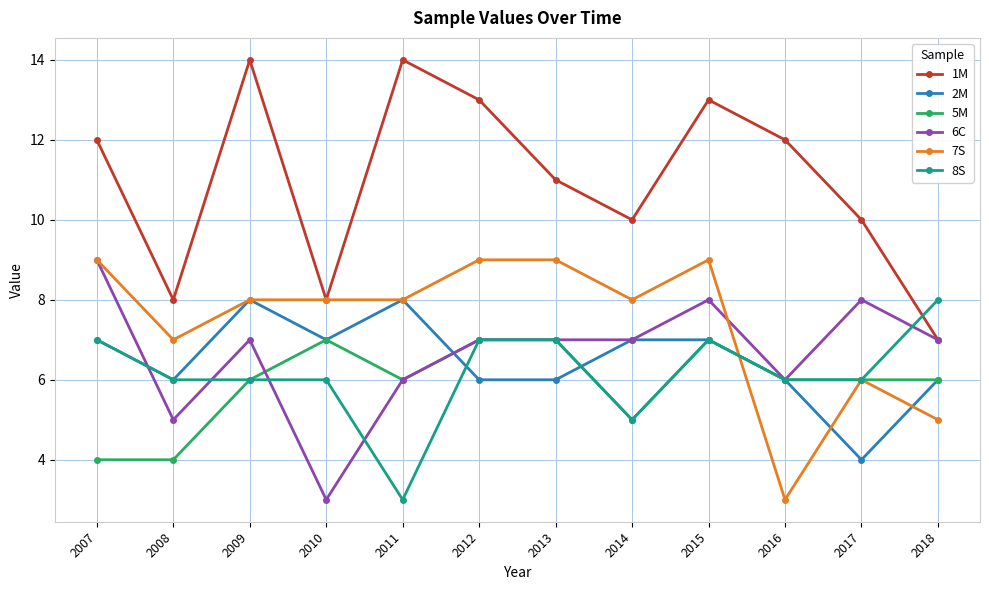

Reading right to left, transcribe all the data shown in this chart.

1M: 2018=7	2017=10	2016=12	2015=13	2014=10	2013=11	2012=13	2011=14	2010=8	2009=14	2008=8	2007=12
2M: 2018=6	2017=4	2016=6	2015=7	2014=7	2013=6	2012=6	2011=8	2010=7	2009=8	2008=6	2007=7
5M: 2018=6	2017=6	2016=6	2015=7	2014=5	2013=7	2012=7	2011=6	2010=7	2009=6	2008=4	2007=4
6C: 2018=7	2017=8	2016=6	2015=8	2014=7	2013=7	2012=7	2011=6	2010=3	2009=7	2008=5	2007=9
7S: 2018=5	2017=6	2016=3	2015=9	2014=8	2013=9	2012=9	2011=8	2010=8	2009=8	2008=7	2007=9
8S: 2018=8	2017=6	2016=6	2015=7	2014=5	2013=7	2012=7	2011=3	2010=6	2009=6	2008=6	2007=7